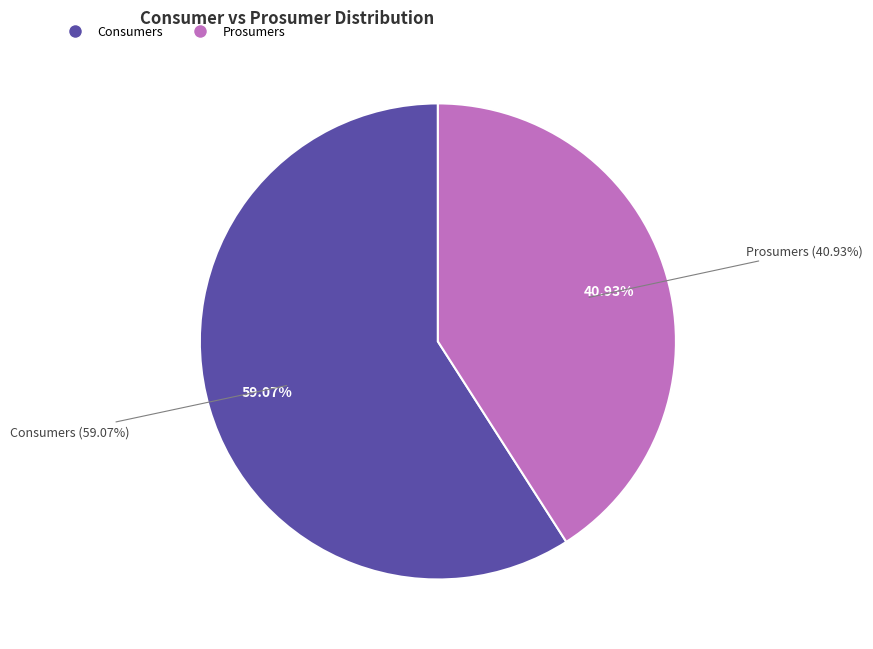

To the nearest percent, what percentage of the pie is Prosumers?

41%